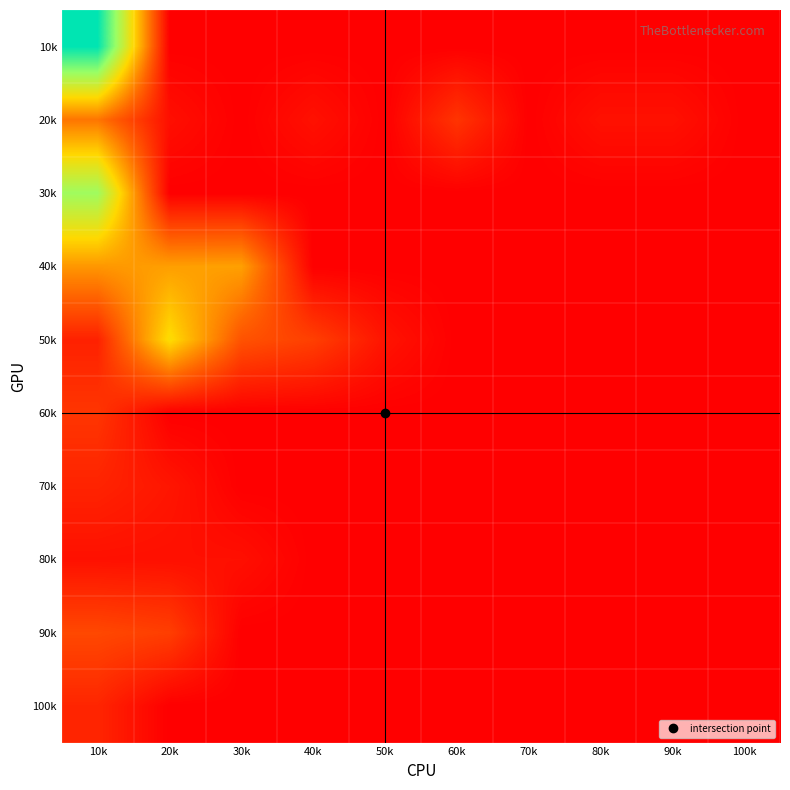

Which series changed the most between 50k and 70k?

50k